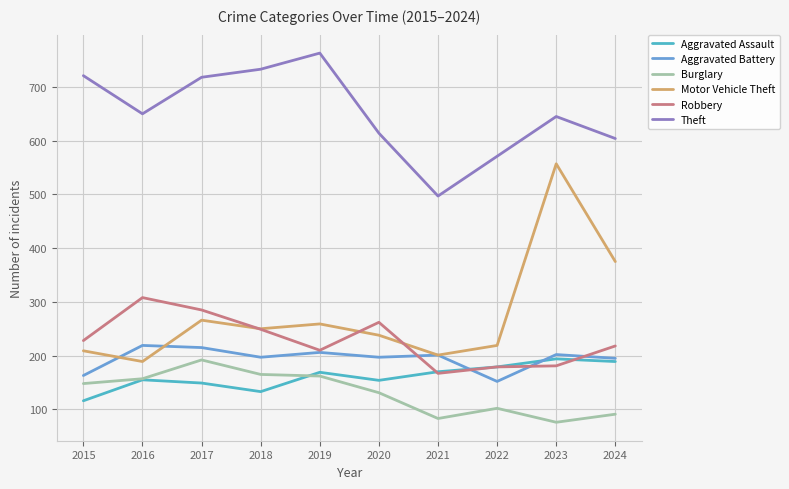

Is this an area chart (filled region under the line)?

No